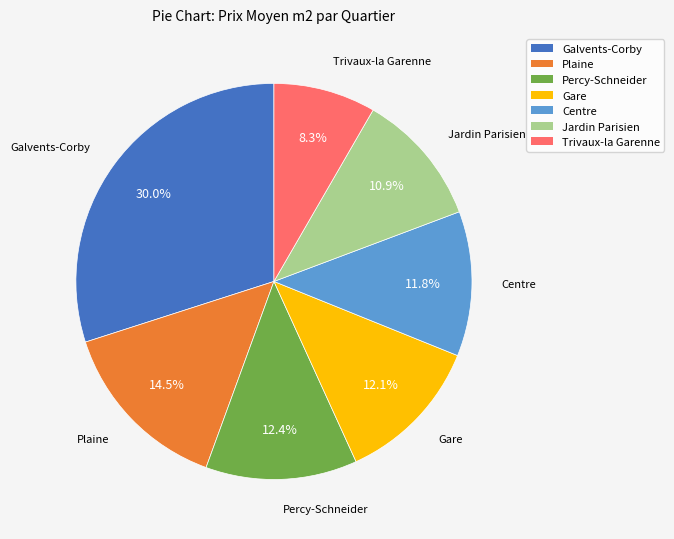

To the nearest percent, what portion does Gare represent?

12%